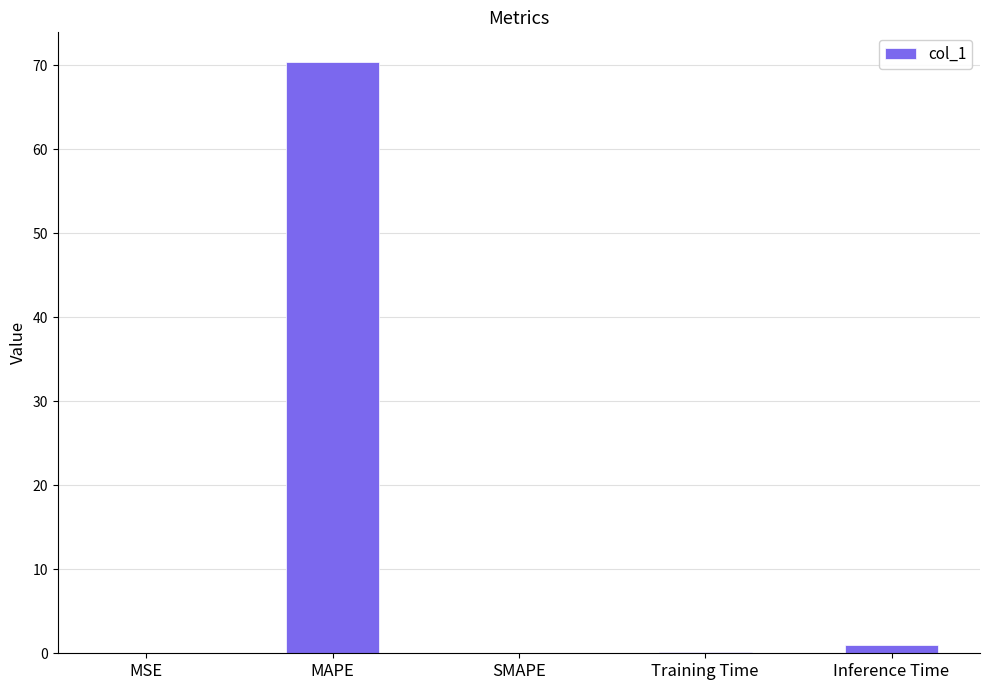

What is the sum of all values?

71.5